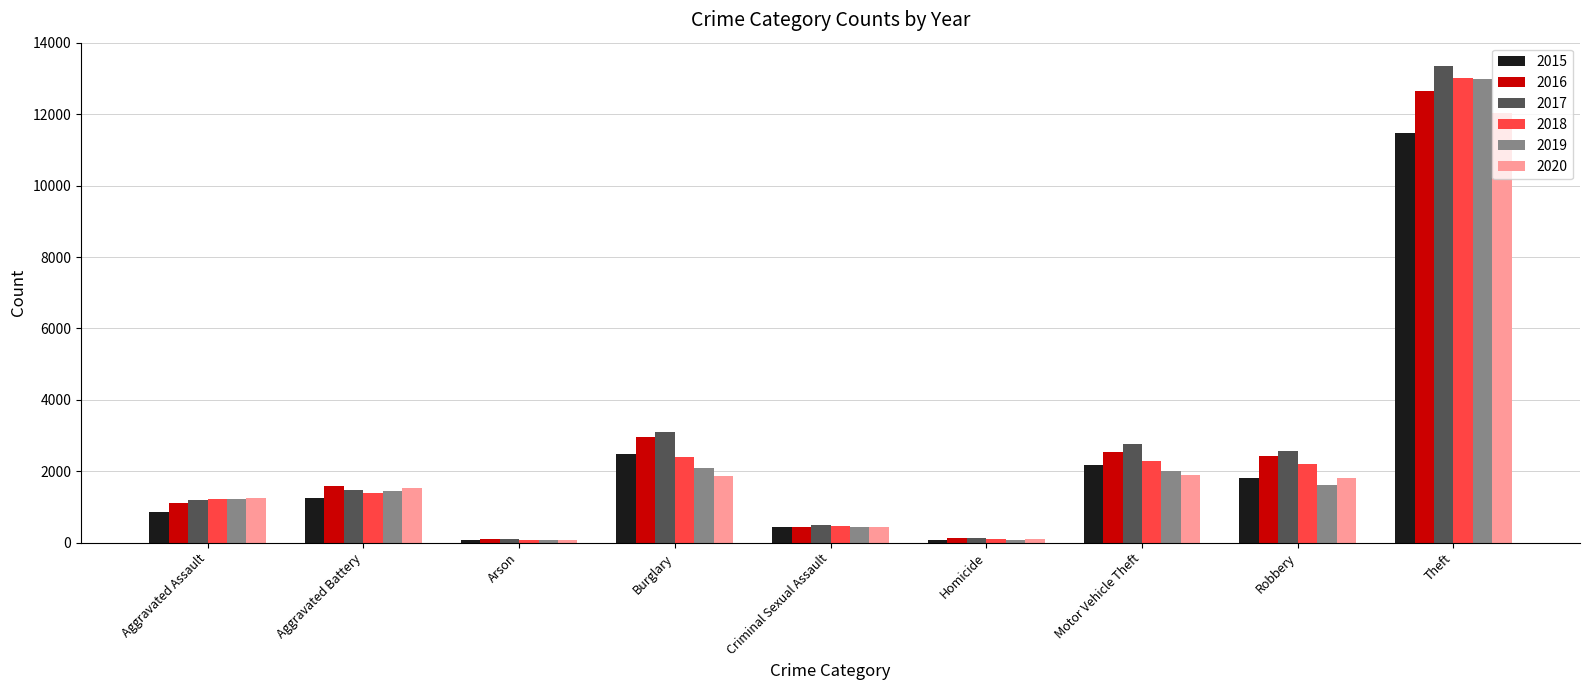

What is the difference between the maximum and minimum values in the 2015 series?

11408